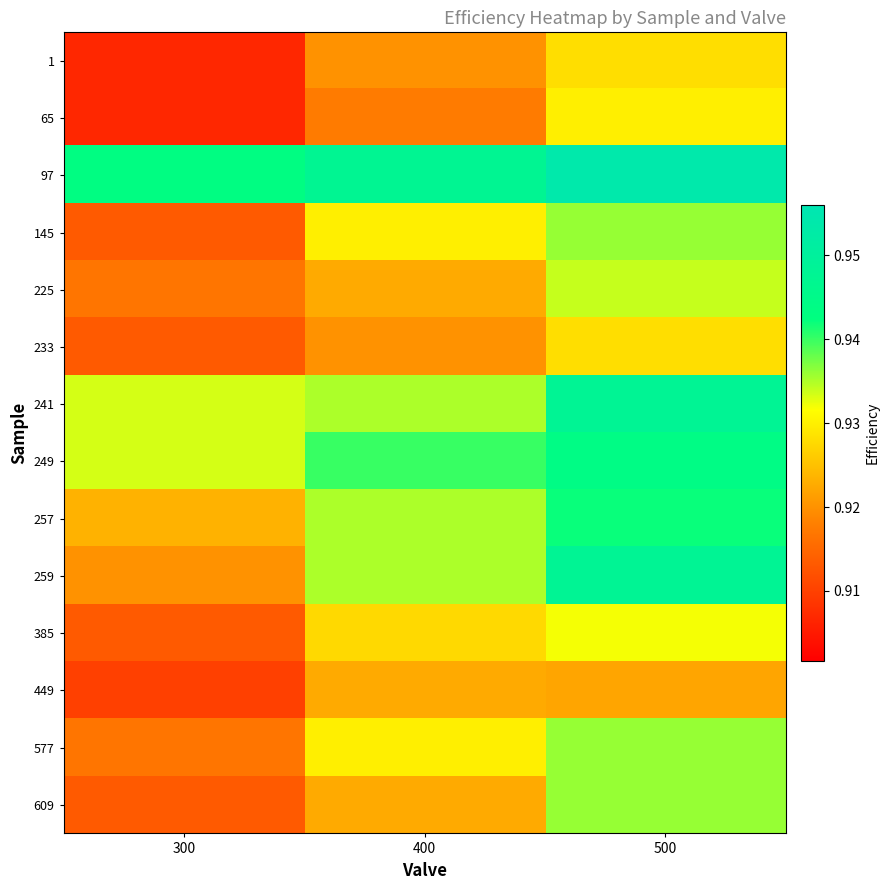

Rank the series at 500 from lowest to highest value.

449, 1, 233, 65, 385, 225, 145, 577, 609, 257, 249, 241, 259, 97